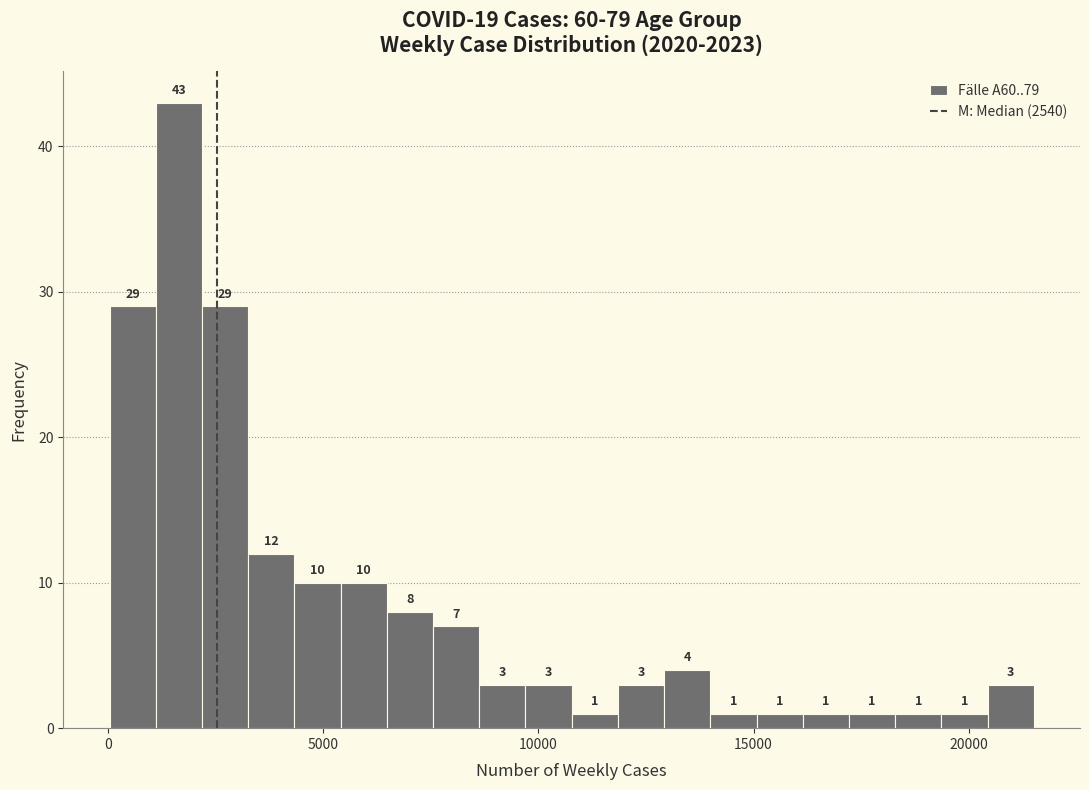

Around what value on the x-axis is the tallest bar? Give the approximate position of its centre, as read against the axis.

1500